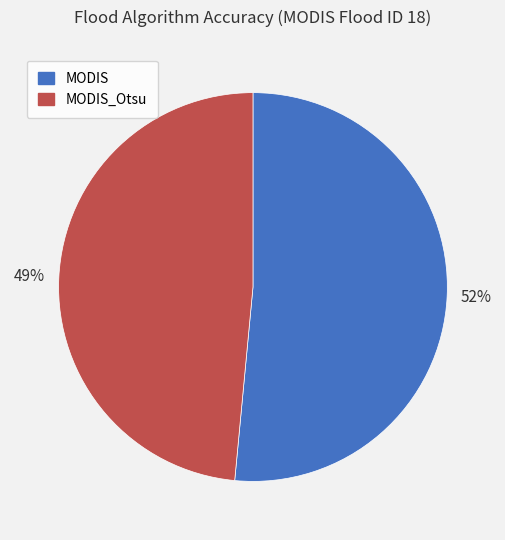

Do MODIS_Otsu and MODIS together represent more than half of the pie?

Yes